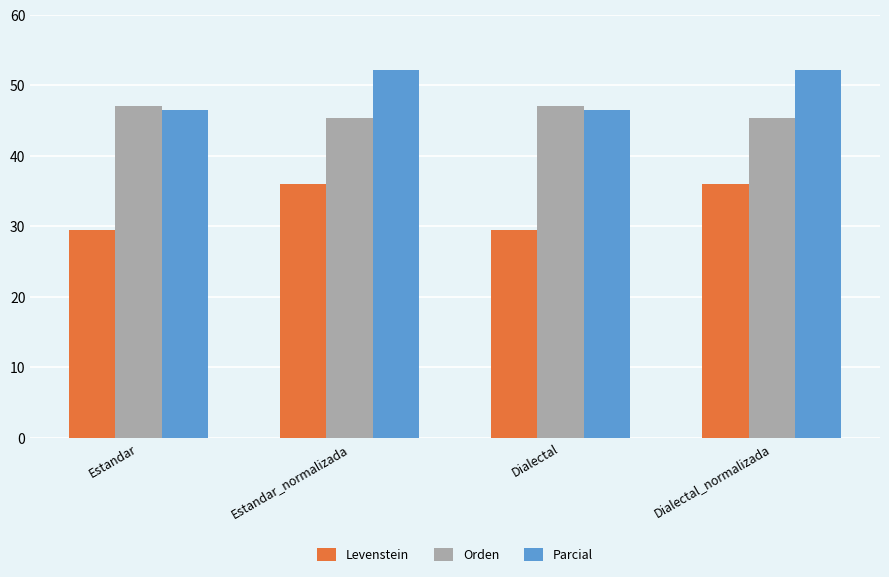

What is the label of the 3rd bar from the left?

Dialectal